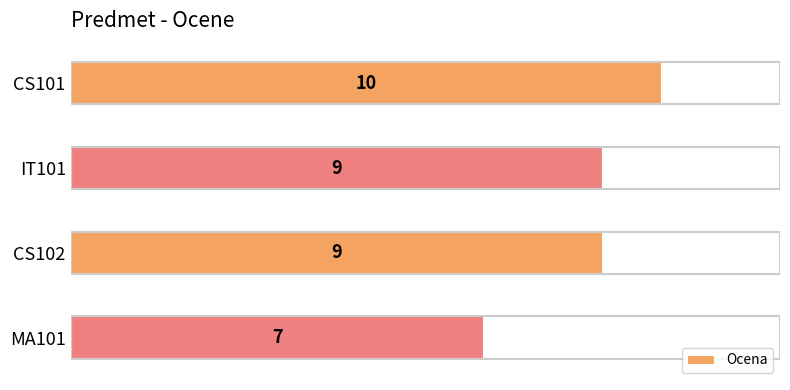

True or false: the data shows 5 at CS101.

False